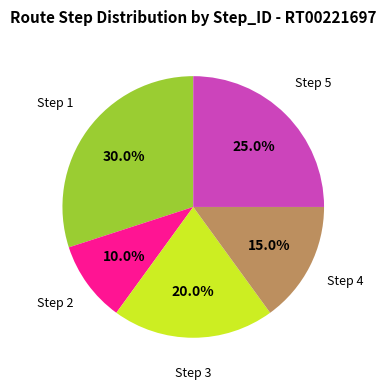

Does any single category account for the majority?

No